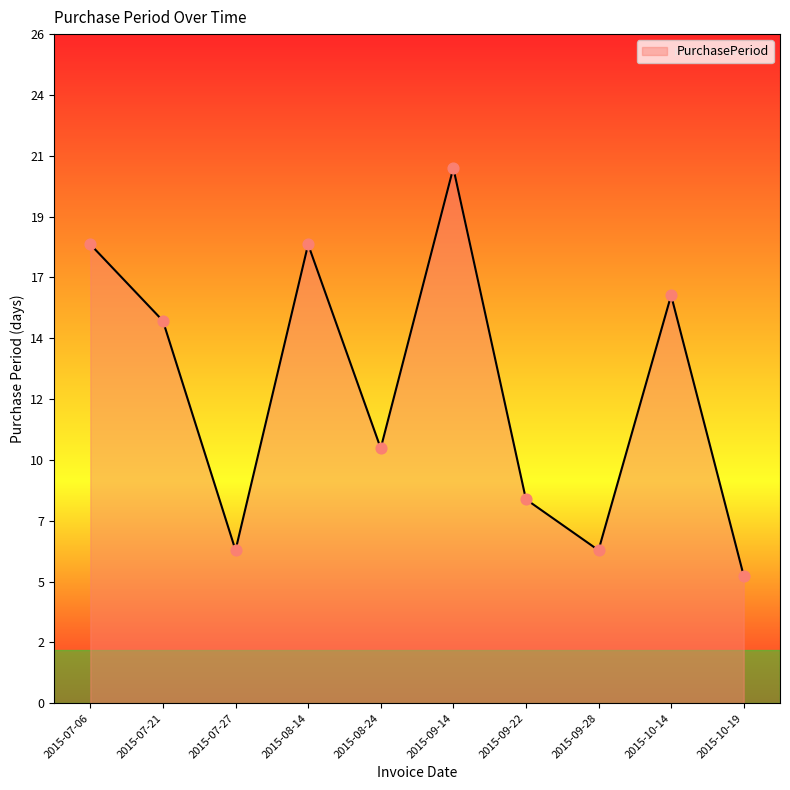

Does the chart have visible grid lines?

No